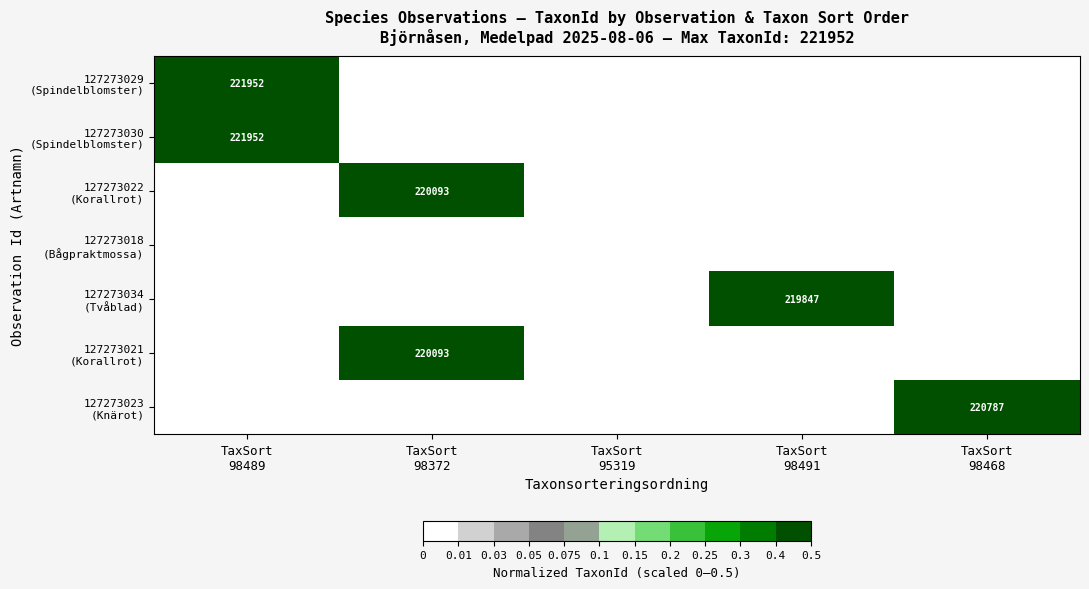

What is the highest value of the 127273029 (Spindelblomster) series?

0.5